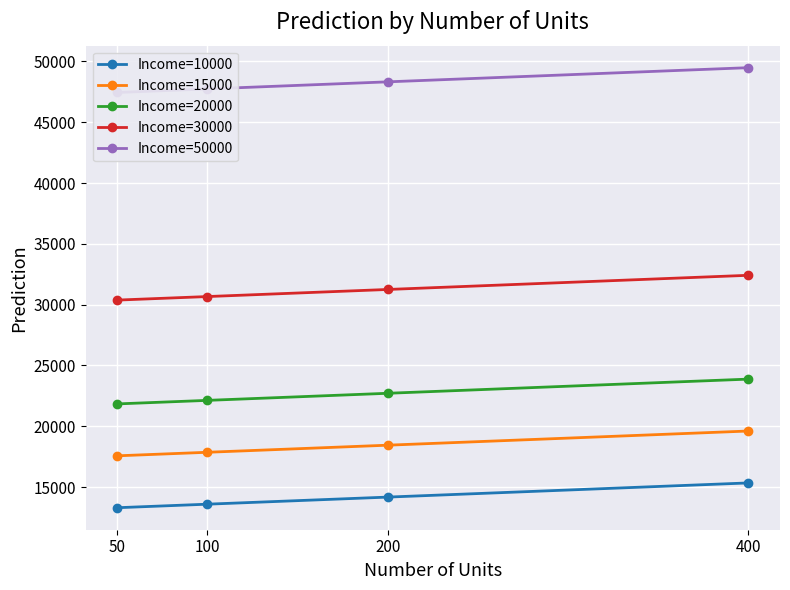

True or false: Income=15000 has a value of 18449.8 at 200.

True